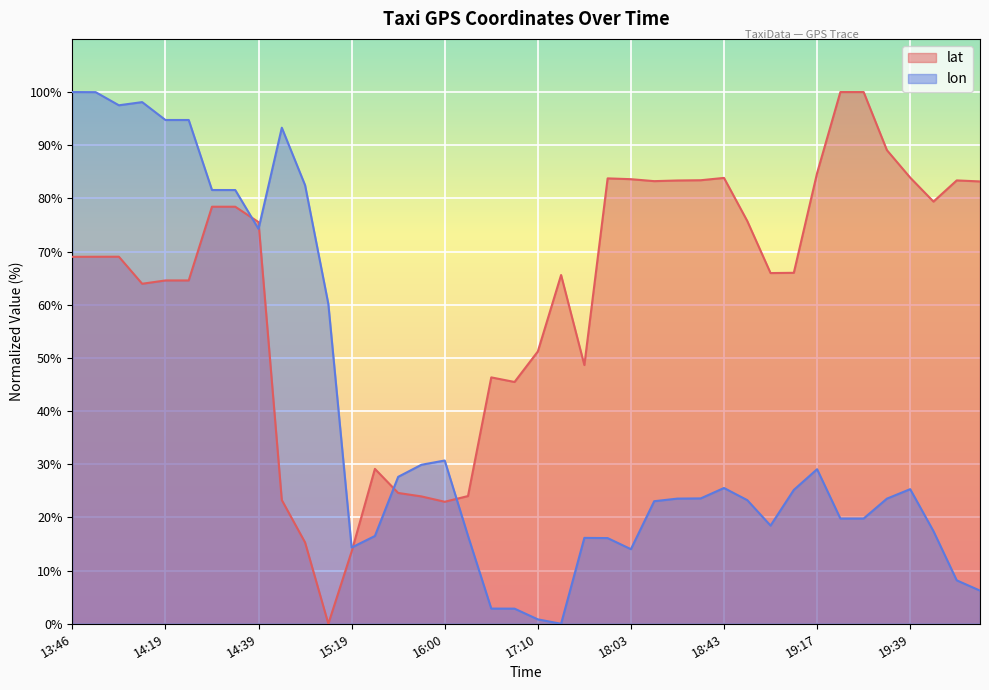

What is the value of the lon point at the 3rd from the left?

97.5